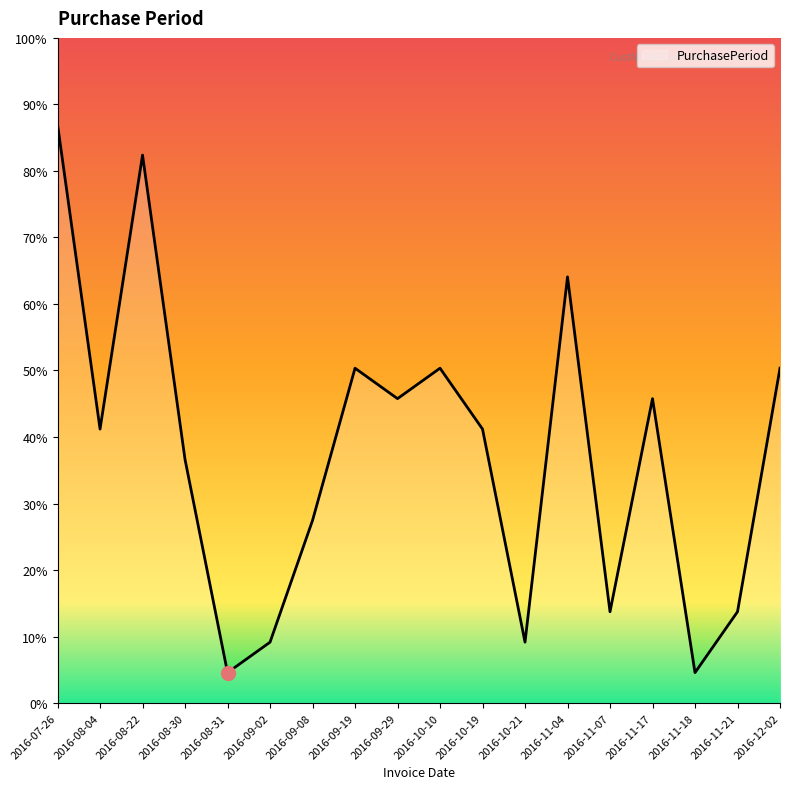

List the labels in order of value, largest first.

2016-07-26, 2016-08-22, 2016-11-04, 2016-09-19, 2016-10-10, 2016-12-02, 2016-09-29, 2016-11-17, 2016-08-04, 2016-10-19, 2016-08-30, 2016-09-08, 2016-11-07, 2016-11-21, 2016-09-02, 2016-10-21, 2016-08-31, 2016-11-18